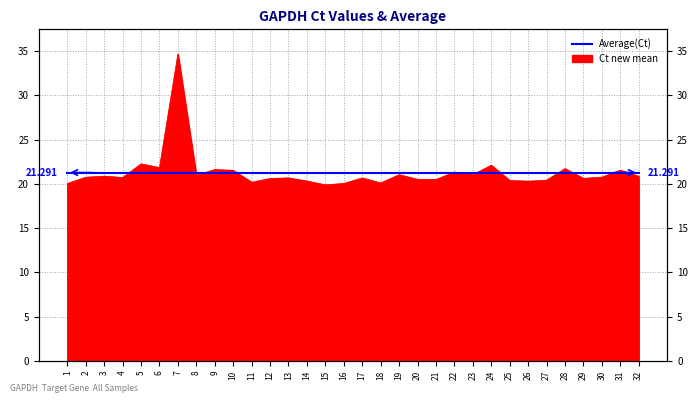

Rank the categories by value from lowest to highest.

15, 1, 16, 18, 11, 26, 14, 25, 27, 21, 20, 12, 29, 17, 13, 4, 2, 30, 32, 3, 8, 19, 23, 22, 10, 31, 9, 28, 6, 24, 5, 7